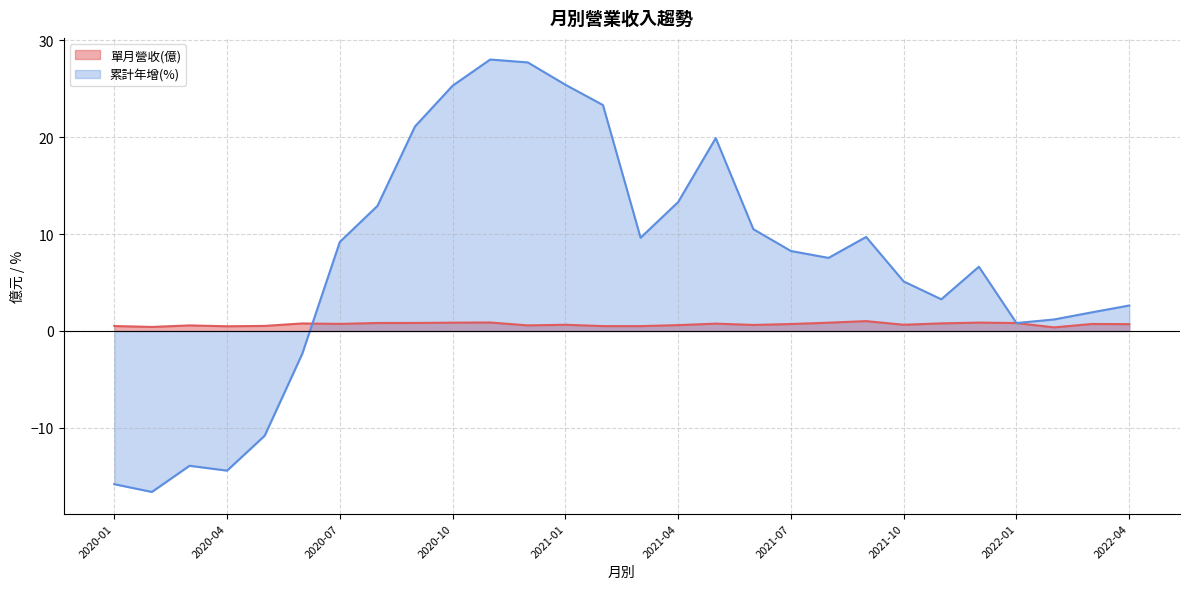

List the series in order of their peak value, highest first.

累計年增(%), 單月營收(億)